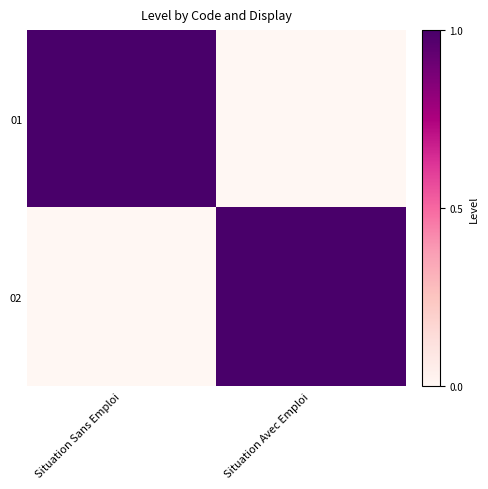

What is the spread (max minus min) of values at Situation Sans Emploi?

1